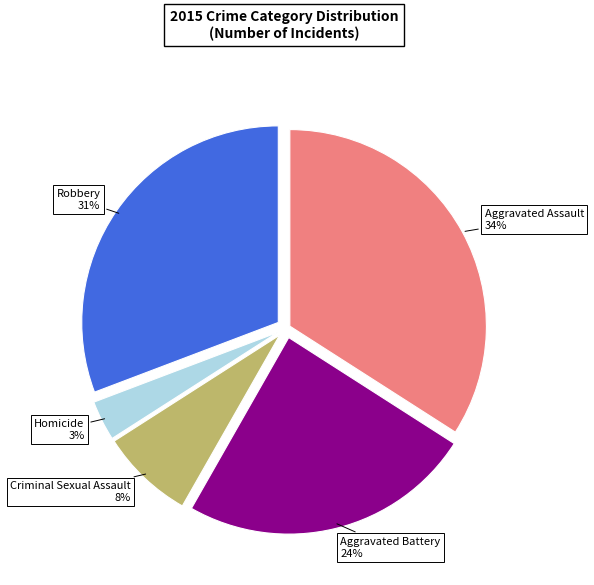

Is there any slice that represents more than half of the pie?

No